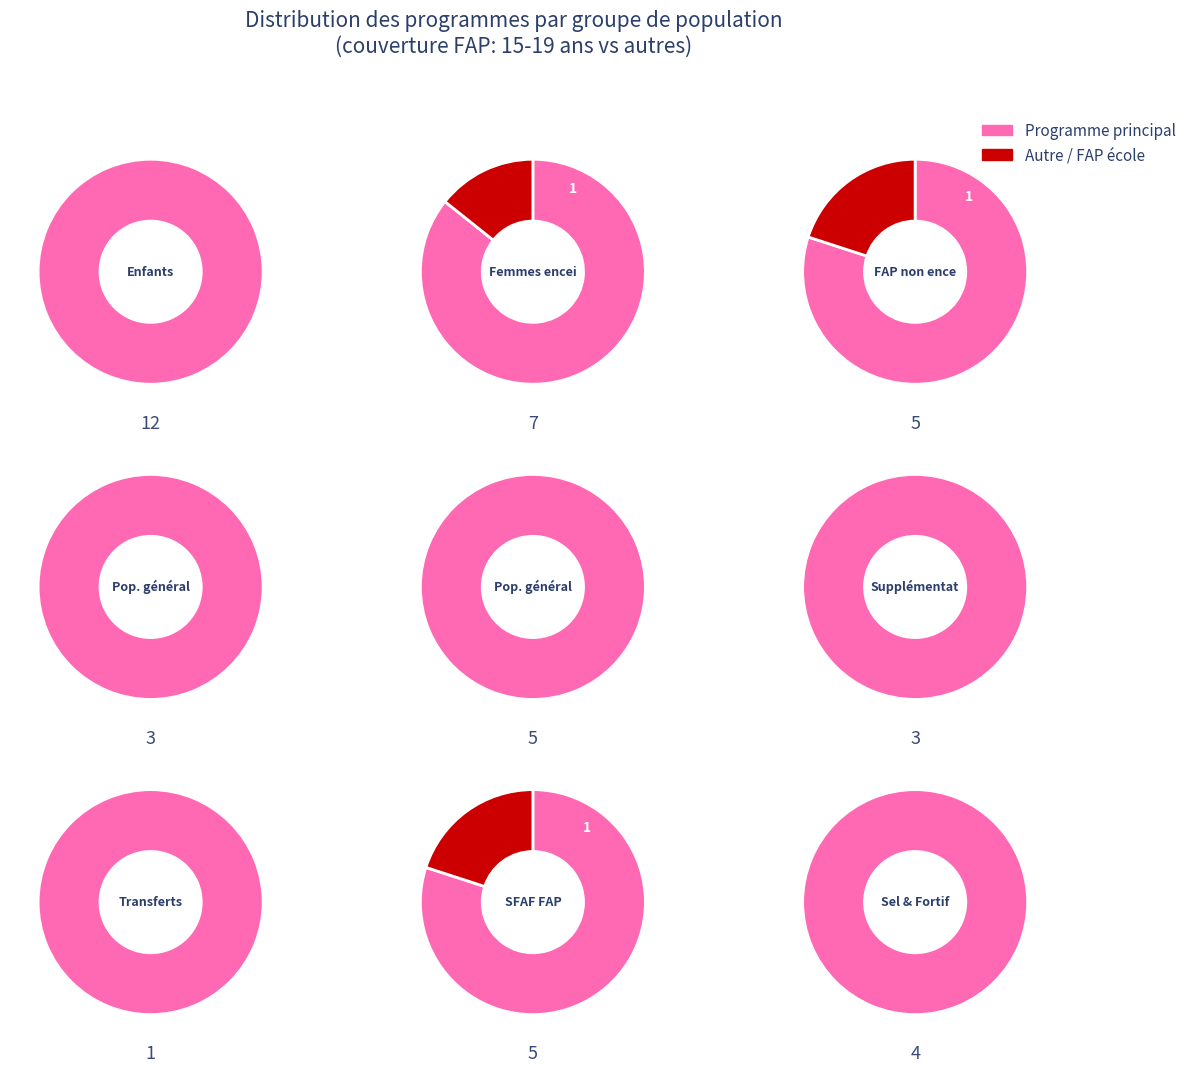

What percentage is NOT represented by 3?

75.0%